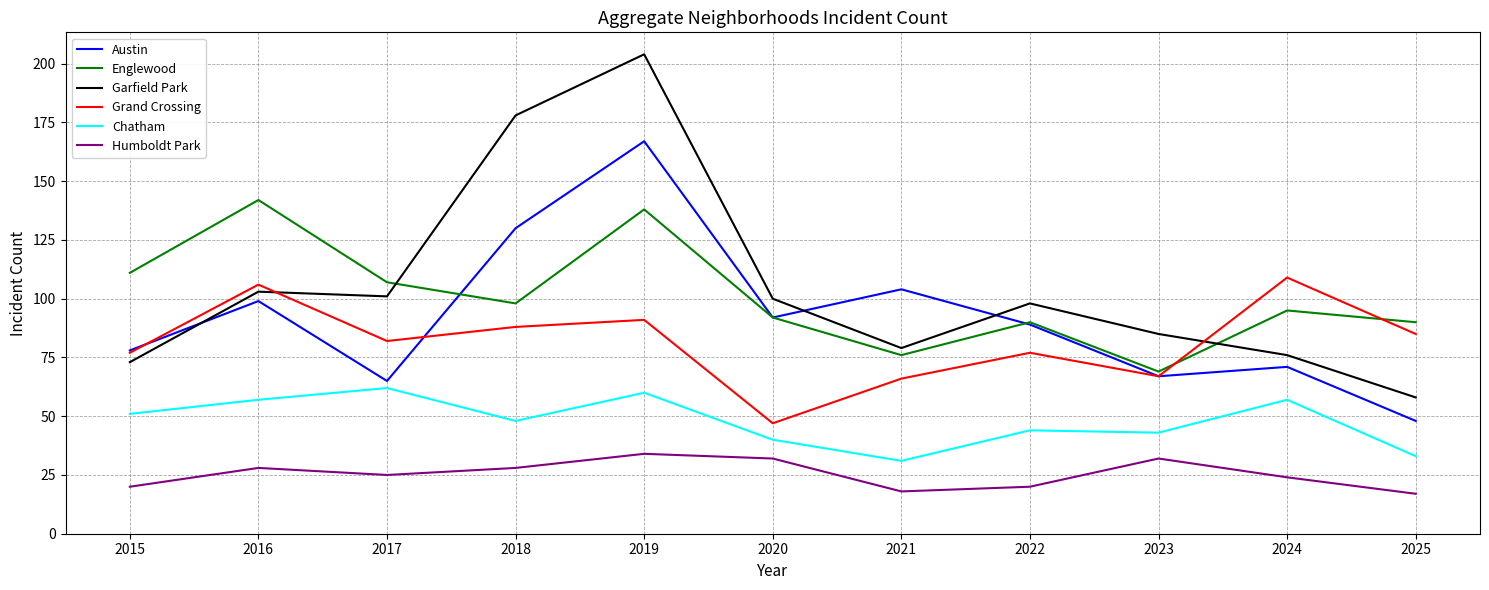

What is the difference between the maximum and minimum values in the Grand Crossing series?

62